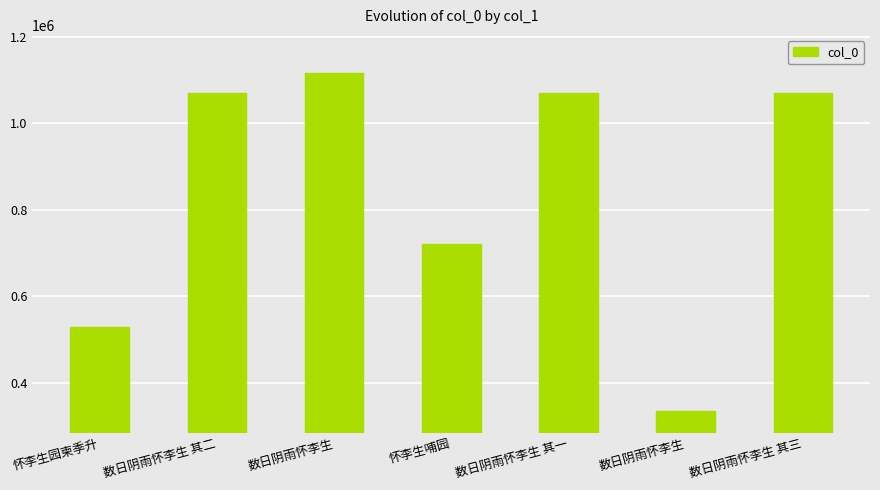

Where is the data nearest to the value 724321?

怀李生哺园